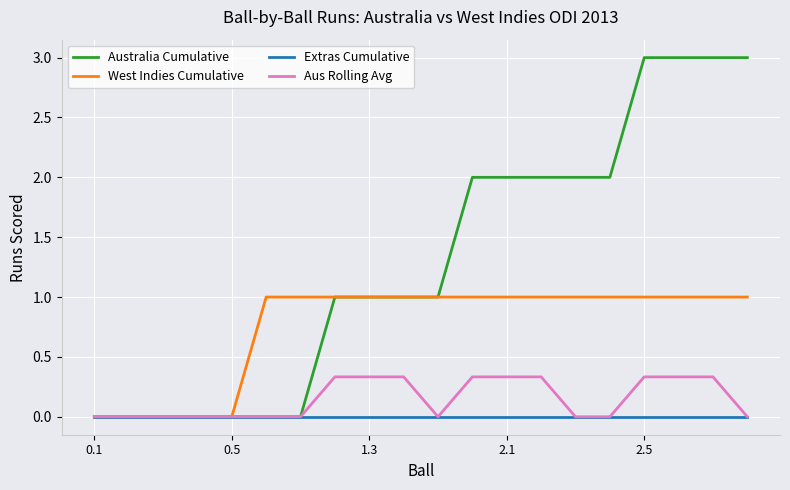

Rank the series by their maximum value, from highest to lowest.

Australia Cumulative, West Indies Cumulative, Aus Rolling Avg, Extras Cumulative